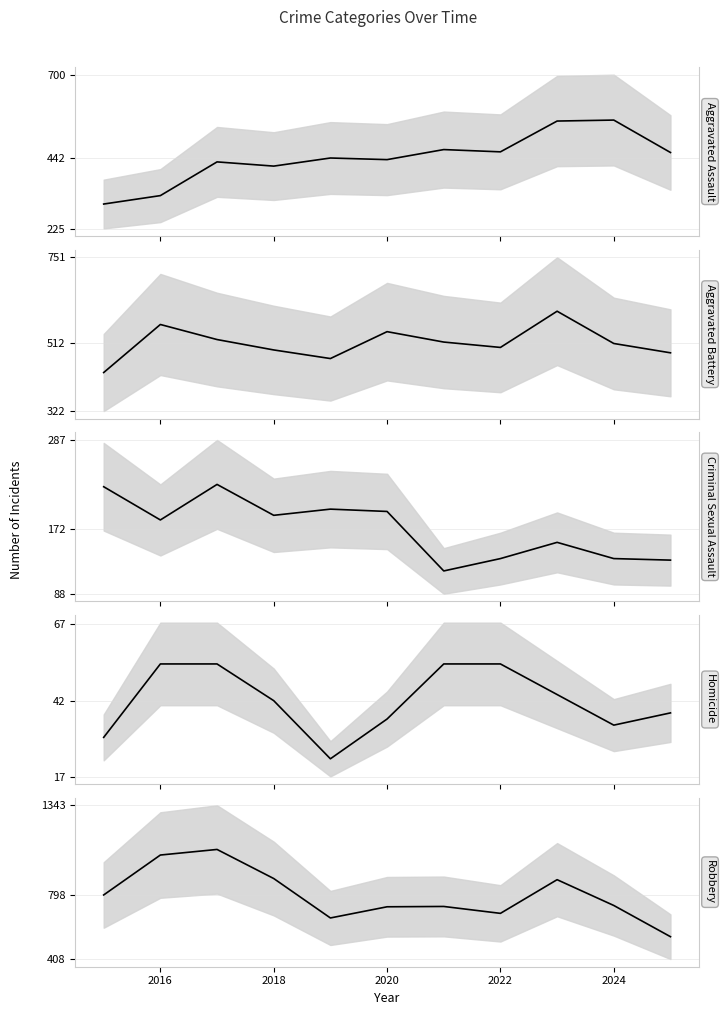

What is the greatest value displayed?

1075